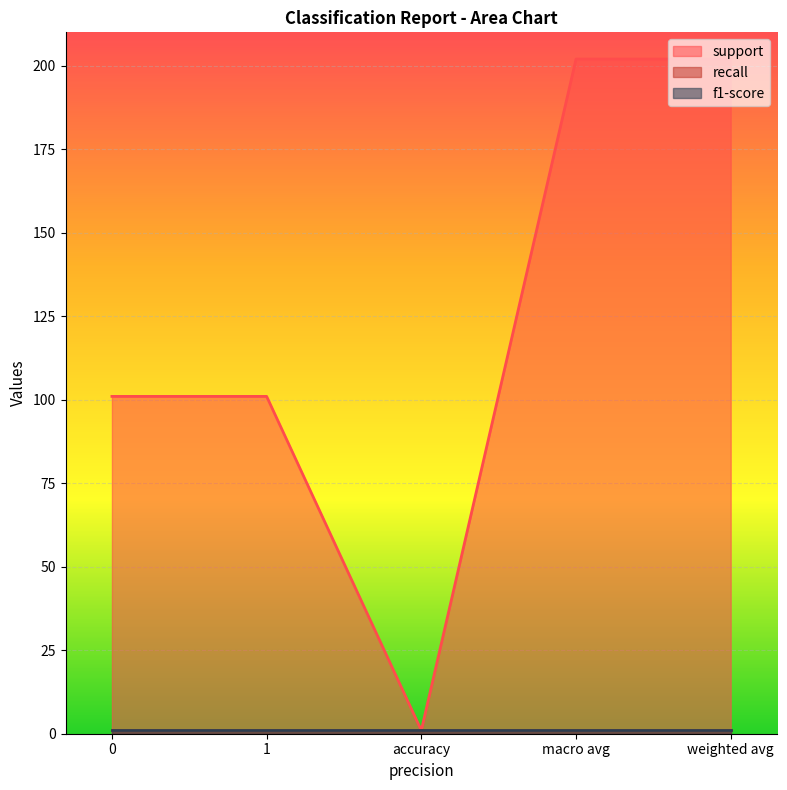

Between 0 and accuracy, which series saw the biggest shift?

support